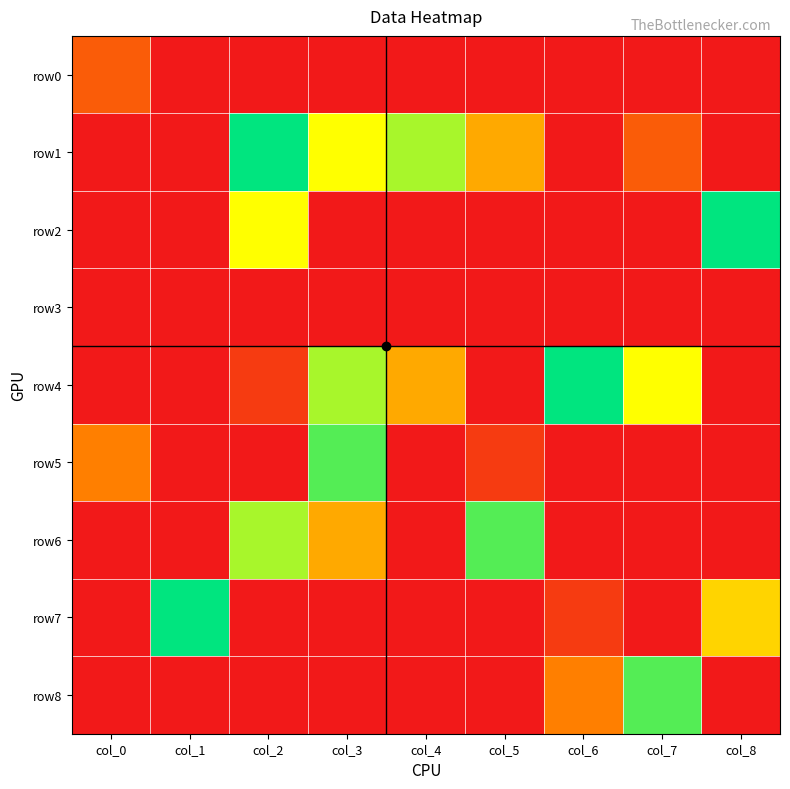

Reading right to left, extract all data points from this chart.

row0: col_8=0	col_7=0	col_6=0	col_5=0	col_4=0	col_3=0	col_2=0	col_1=0	col_0=2
row1: col_8=0	col_7=2	col_6=0	col_5=4	col_4=7	col_3=6	col_2=9	col_1=0	col_0=0
row2: col_8=9	col_7=0	col_6=0	col_5=0	col_4=0	col_3=0	col_2=6	col_1=0	col_0=0
row3: col_8=0	col_7=0	col_6=0	col_5=0	col_4=0	col_3=0	col_2=0	col_1=0	col_0=0
row4: col_8=0	col_7=6	col_6=9	col_5=0	col_4=4	col_3=7	col_2=1	col_1=0	col_0=0
row5: col_8=0	col_7=0	col_6=0	col_5=1	col_4=0	col_3=8	col_2=0	col_1=0	col_0=3
row6: col_8=0	col_7=0	col_6=0	col_5=8	col_4=0	col_3=4	col_2=7	col_1=0	col_0=0
row7: col_8=5	col_7=0	col_6=1	col_5=0	col_4=0	col_3=0	col_2=0	col_1=9	col_0=0
row8: col_8=0	col_7=8	col_6=3	col_5=0	col_4=0	col_3=0	col_2=0	col_1=0	col_0=0